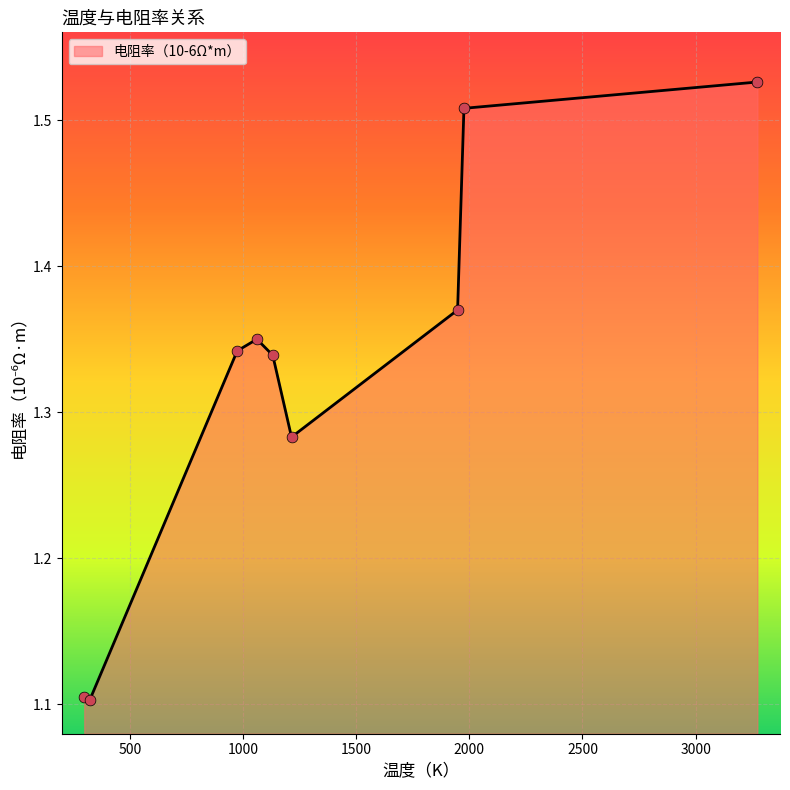

What is the difference between the maximum and minimum values?

0.4